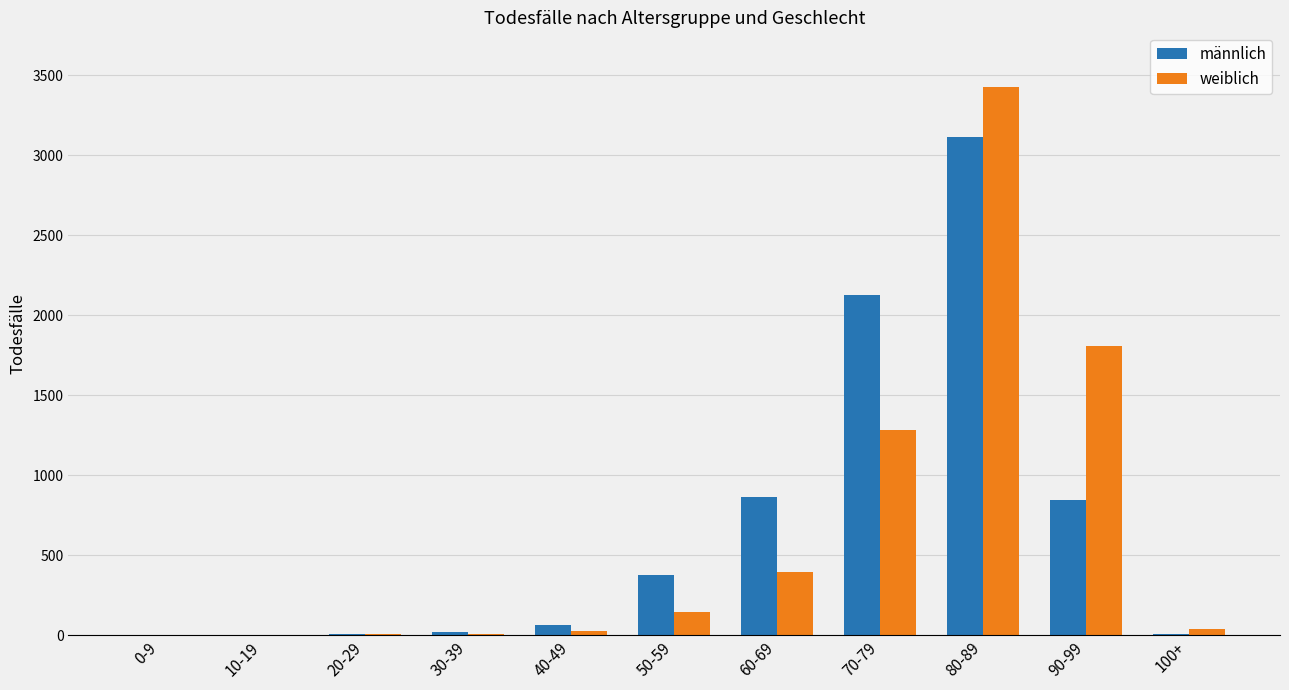

What is the sum of all weiblich values?

7135